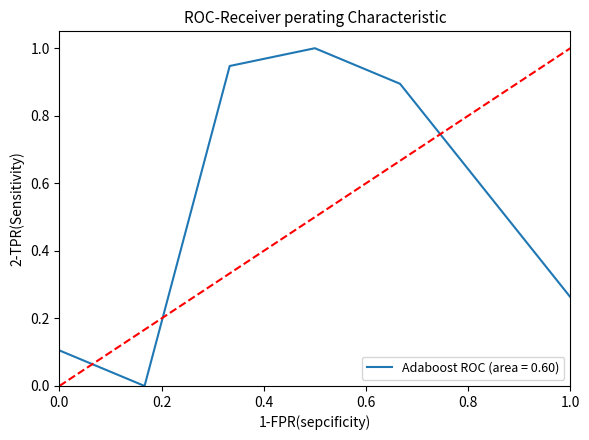

True or false: there are more than 1 points higher than both neighbors.

False